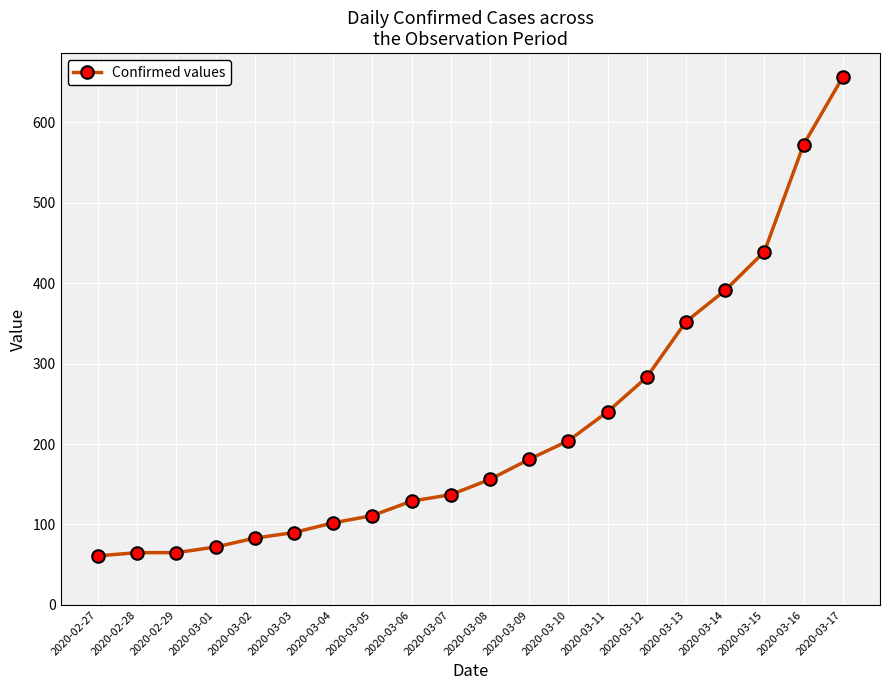

True or false: the data shows 137 at 2020-03-02.

False